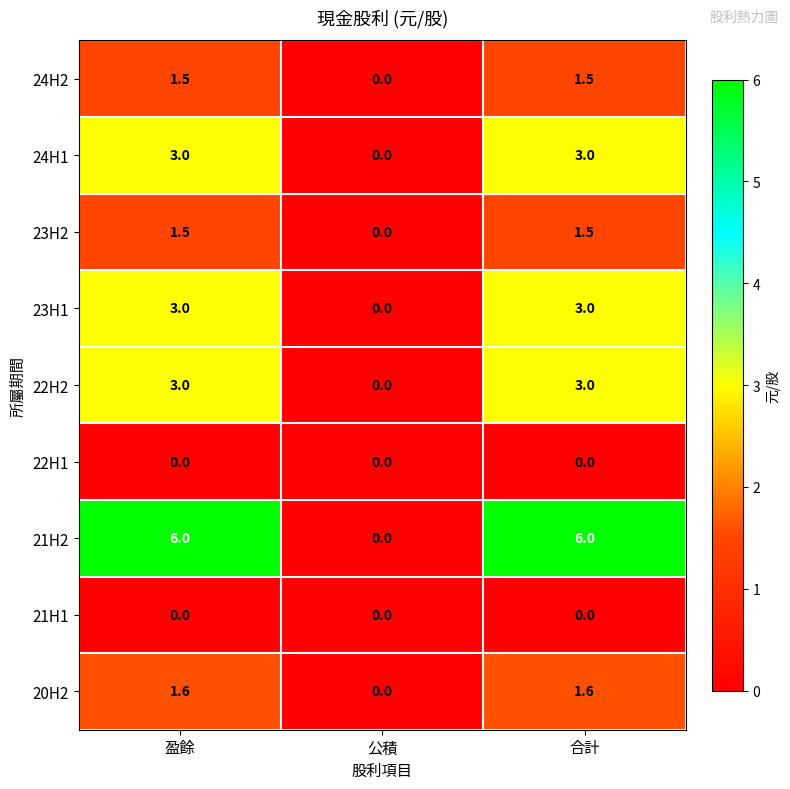

Which series has the largest range (max minus min)?

21H2